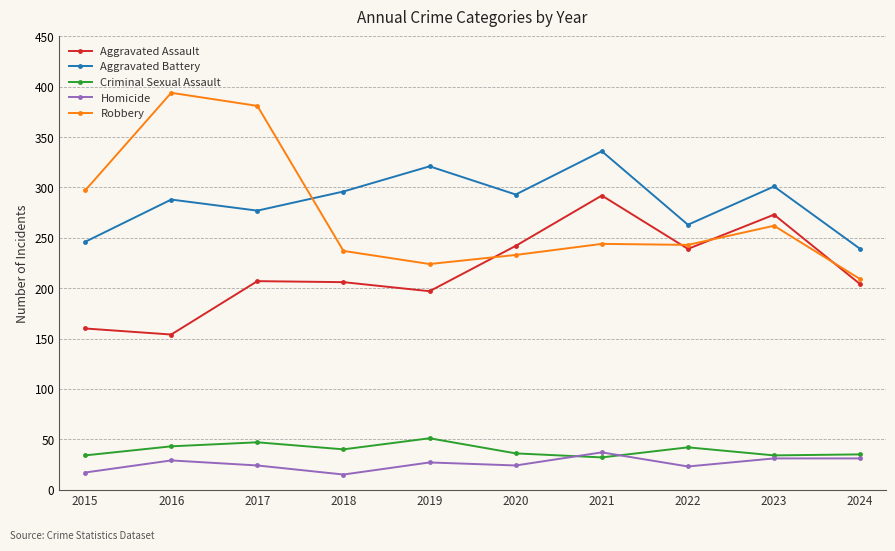

What is the value of the Homicide point at the 3rd from the left?

24